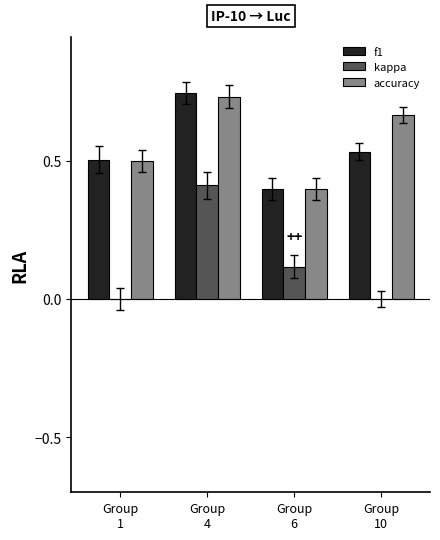

True or false: f1 has a value of 0.3 at Group
10.

False